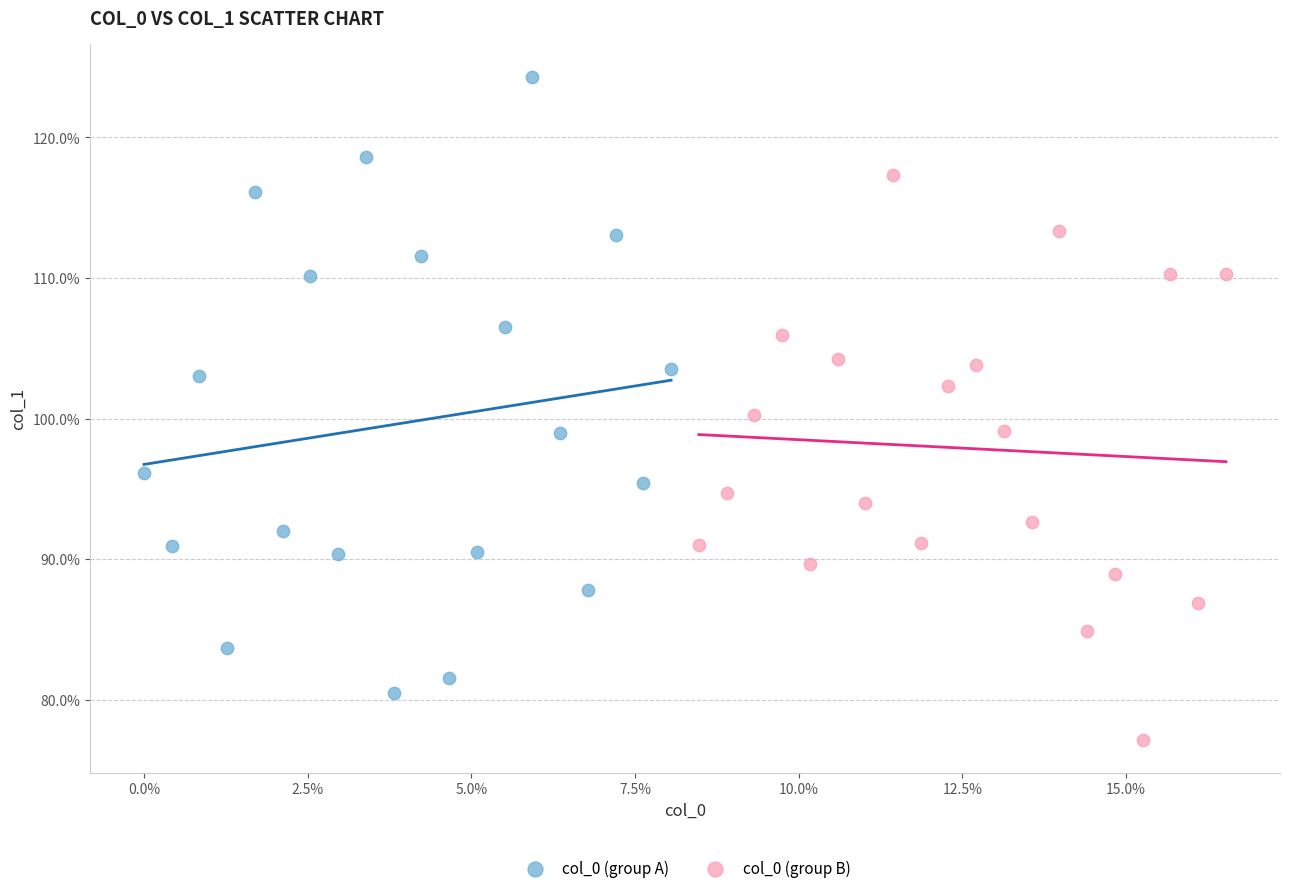

What are all the series names shown in the legend?

col_0 (group A), col_0 (group B)